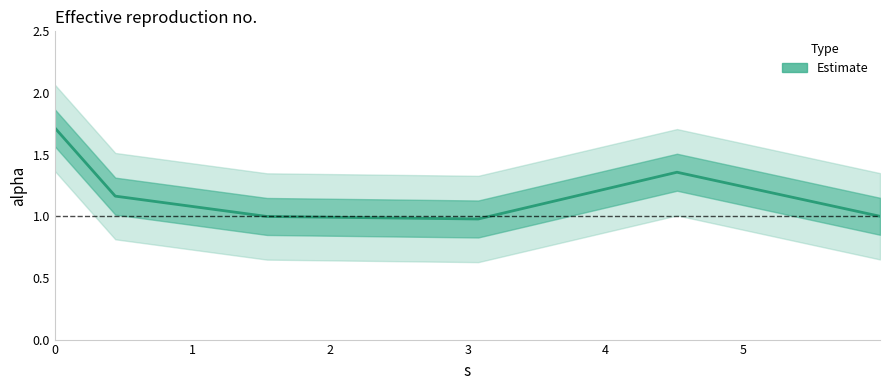

Reading right to left, list all the values displayed in this chart.

1.0	1.4	1.0	1.0	1.2	1.7